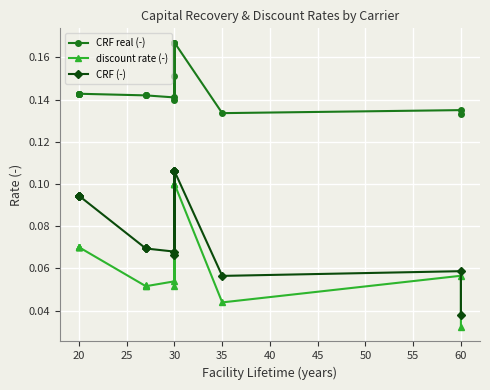

True or false: CRF (-) and CRF real (-) intersect in this chart.

False